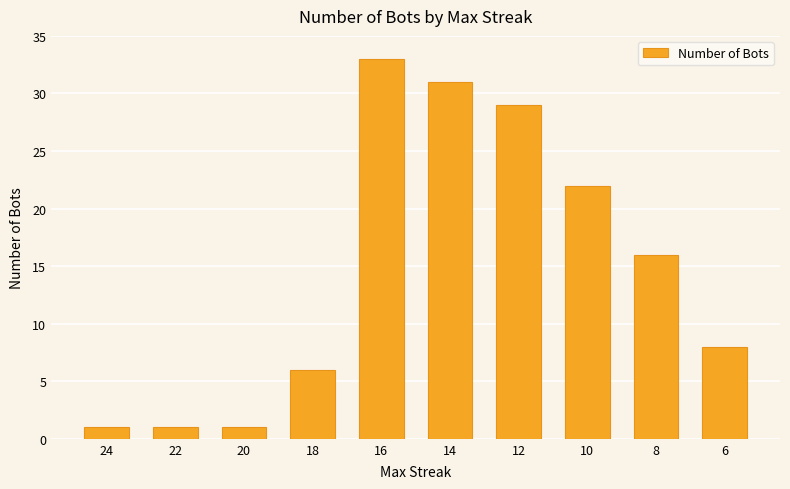

What is the difference between the maximum and minimum values?

32